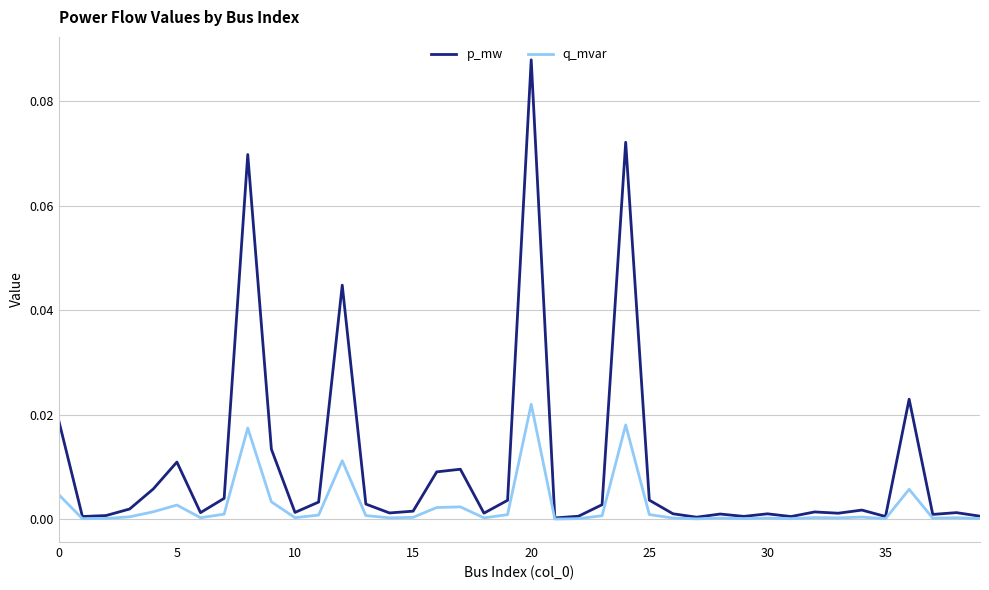

List the series in order of their overall mean, highest first.

p_mw, q_mvar